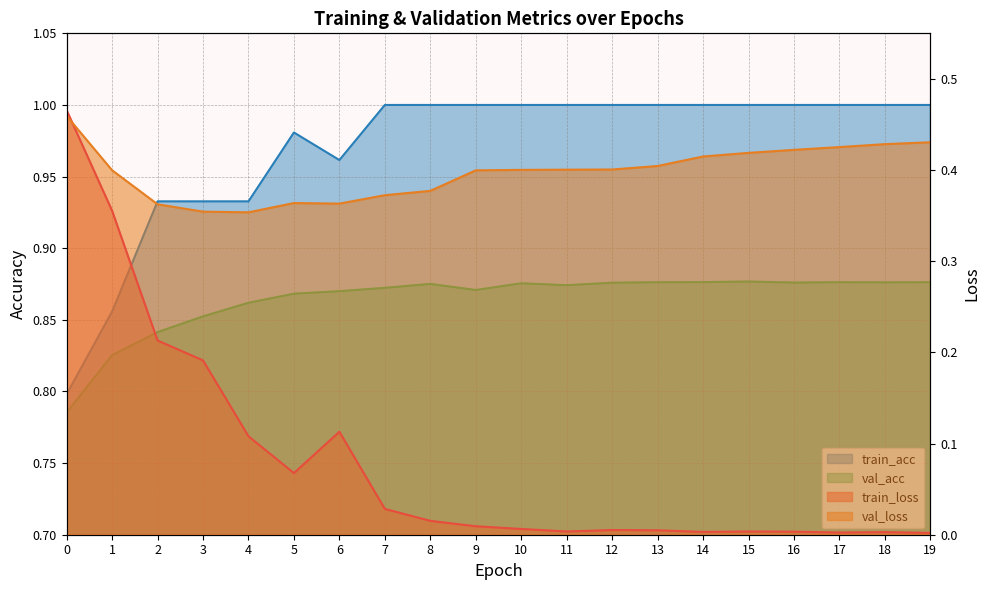

Does the chart display data point markers on the line(s)?

No